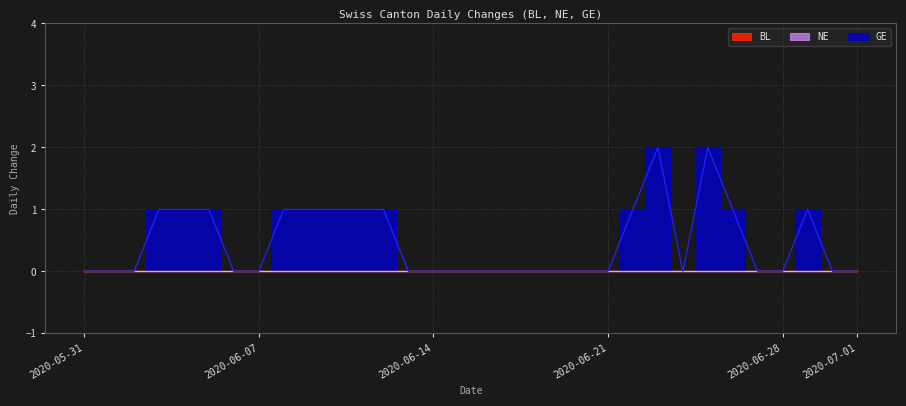

Reading right to left, extract all data points from this chart.

BL: 0	0	0	0	0	0	0	0	0	0	0	0	0	0	0	0	0	0	0	0	0	0	0	0	0	0	0	0	0	0	0	0
NE: 0	0	0	0	0	0	0	0	0	0	0	0	0	0	0	0	0	0	0	0	0	0	0	0	0	0	0	0	0	0	0	0
GE: 0	0	1	0	0	1	2	0	2	1	0	0	0	0	0	0	0	0	0	1	1	1	1	1	0	0	1	1	1	0	0	0